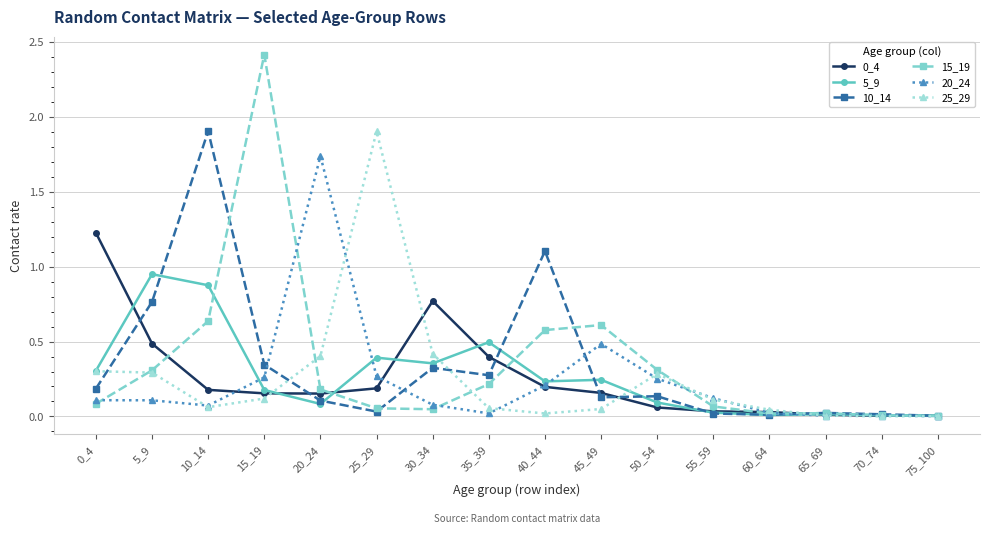

Is the value of 5_9 at 75_100 greater than the value of 0_4 at 10_14?

No